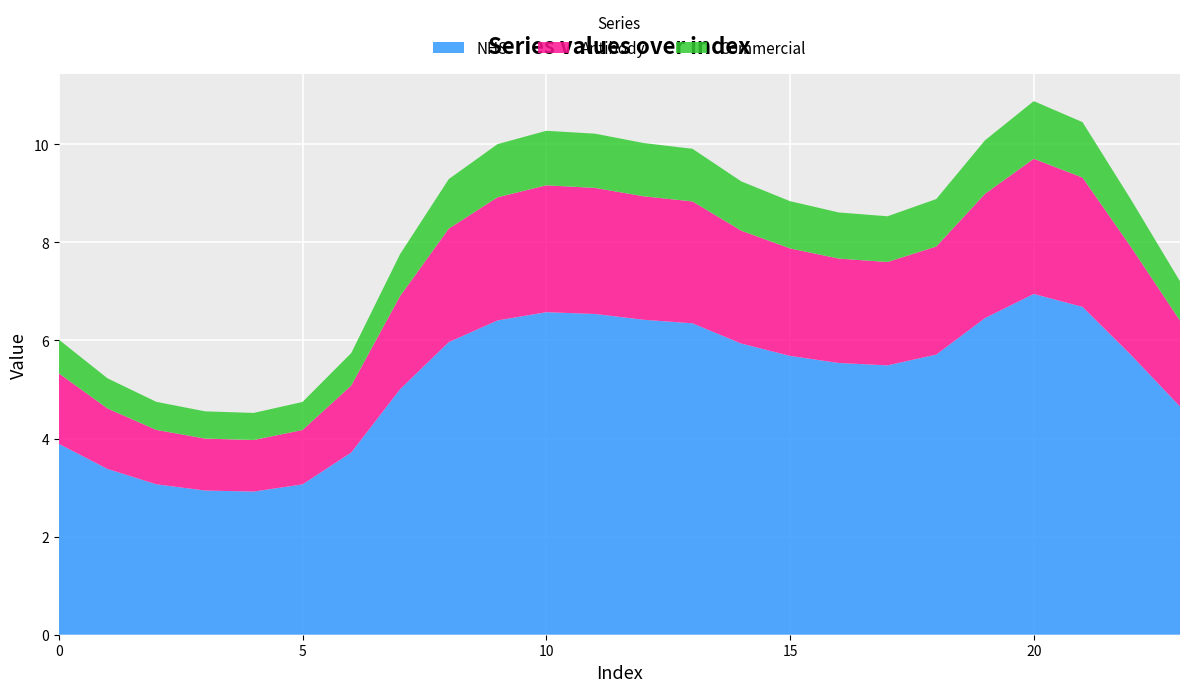

Reading right to left, transcribe all the data shown in this chart.

col_3: 1.8	2.2	2.6	2.8	2.5	2.2	2.1	2.1	2.2	2.3	2.5	2.5	2.6	2.6	2.5	2.3	1.9	1.4	1.1	1.1	1.1	1.1	1.2	1.4
col_4: 0.8	1.0	1.1	1.2	1.1	1.0	0.9	0.9	1.0	1.0	1.1	1.1	1.1	1.1	1.1	1.0	0.9	0.7	0.6	0.6	0.6	0.6	0.6	0.7
col_10: 4.7	5.7	6.7	6.9	6.5	5.7	5.5	5.5	5.7	5.9	6.3	6.4	6.5	6.6	6.4	6.0	5.0	3.7	3.1	2.9	2.9	3.1	3.4	3.9